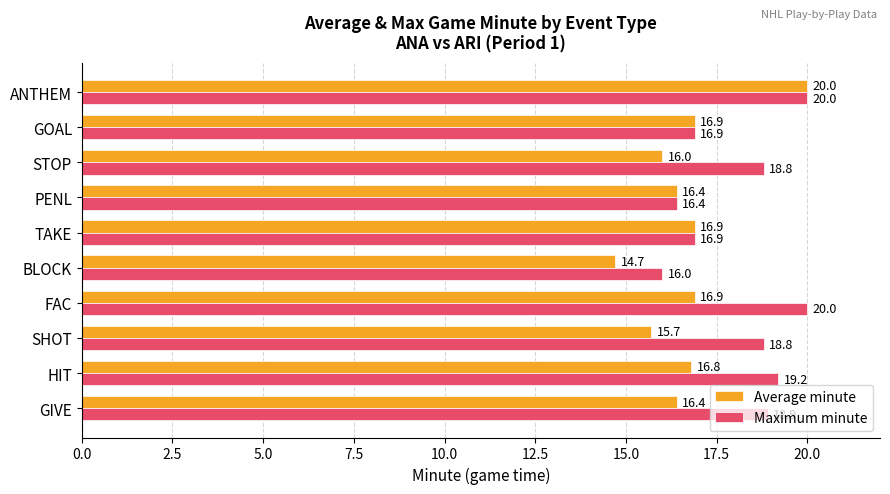

What is the difference between the Average minute values at BLOCK and TAKE?

2.2